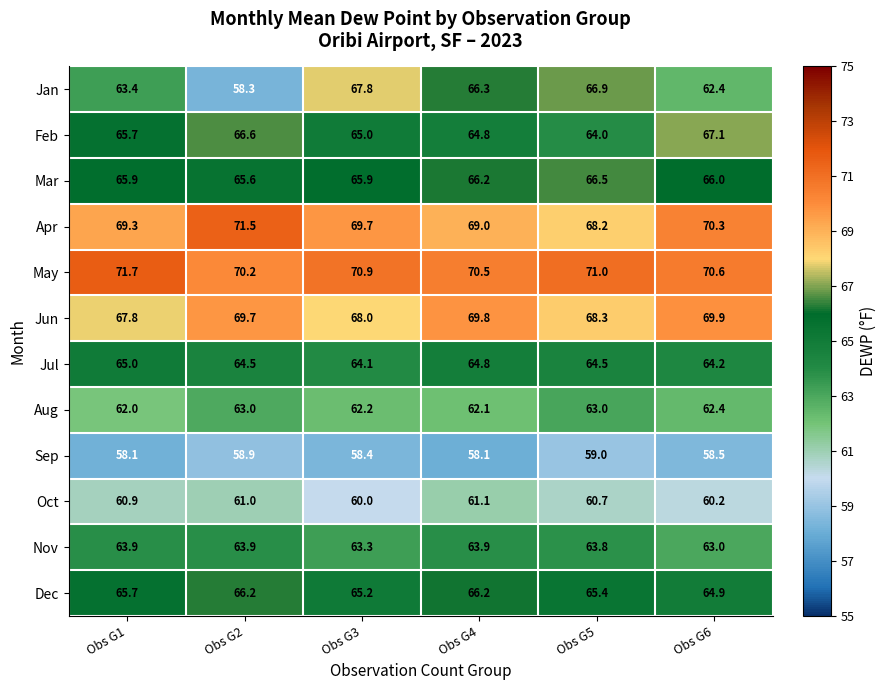

What is the maximum value shown in the chart?

71.7